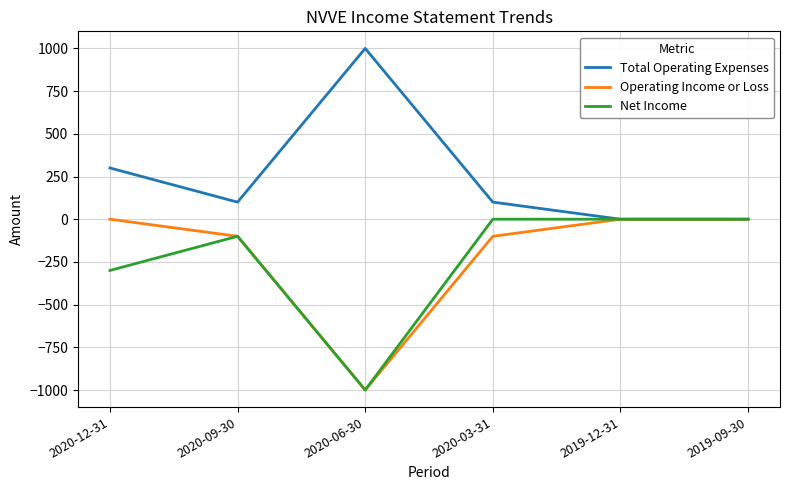

Is the value of Total Operating Expenses at 2020-12-31 greater than the value of Operating Income or Loss at 2020-09-30?

Yes